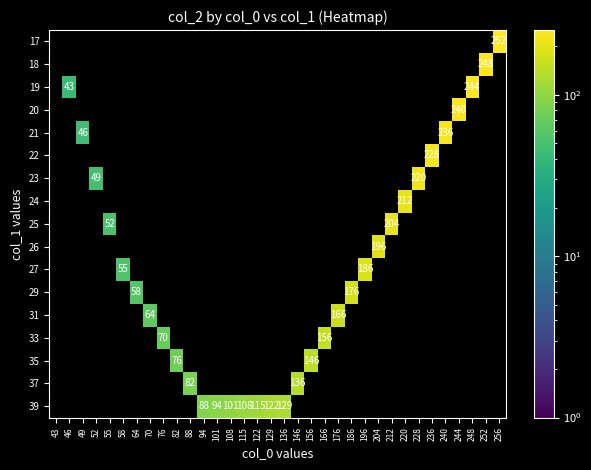

At which category is the sum across all series the highest?

256